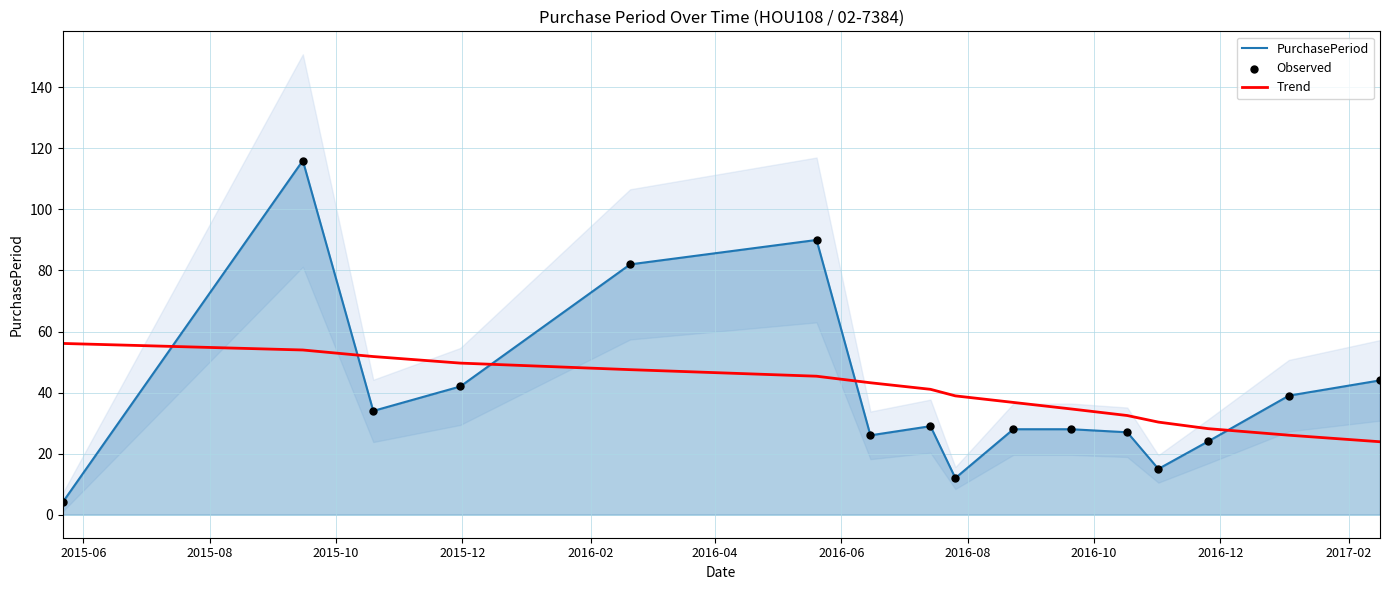

What are all the series names shown in the legend?

PurchasePeriod, Trend, Observed